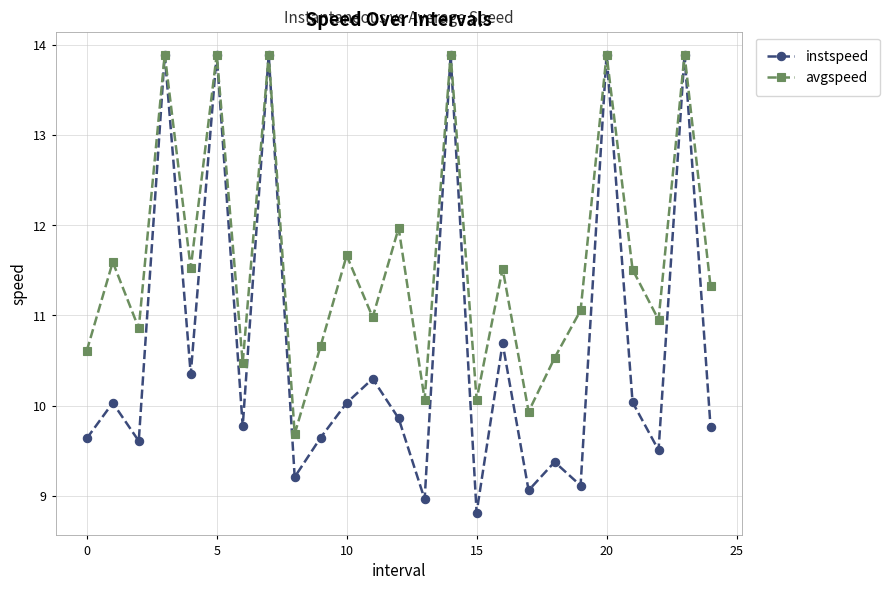

Which series has the largest total across all categories?

avgspeed